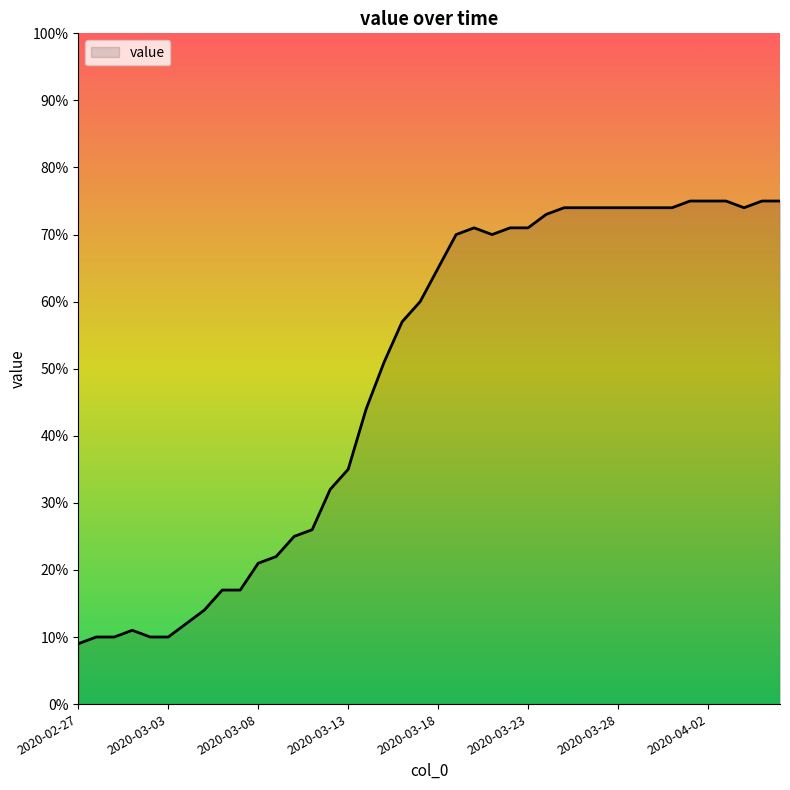

What is the difference between the maximum and minimum values?

66